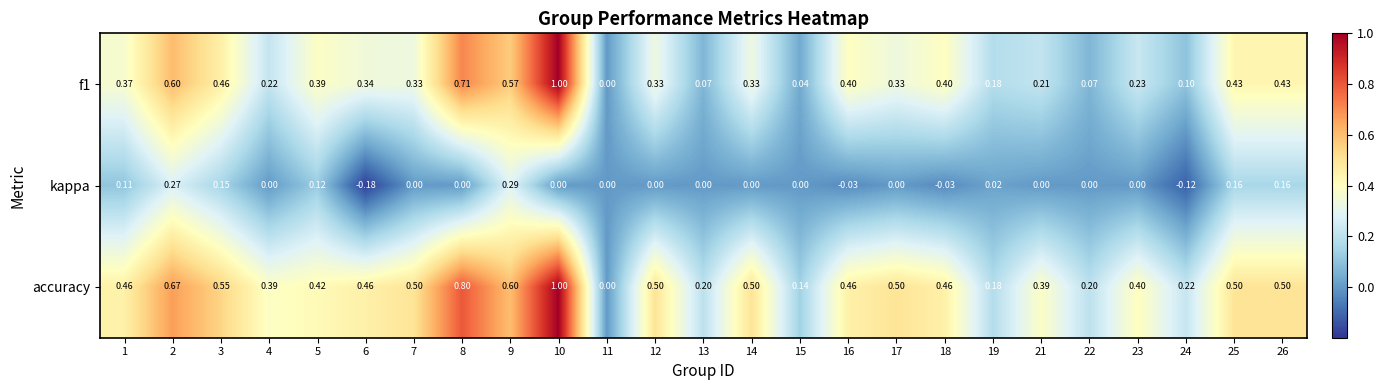

What is the total value across all series at 7?

0.8